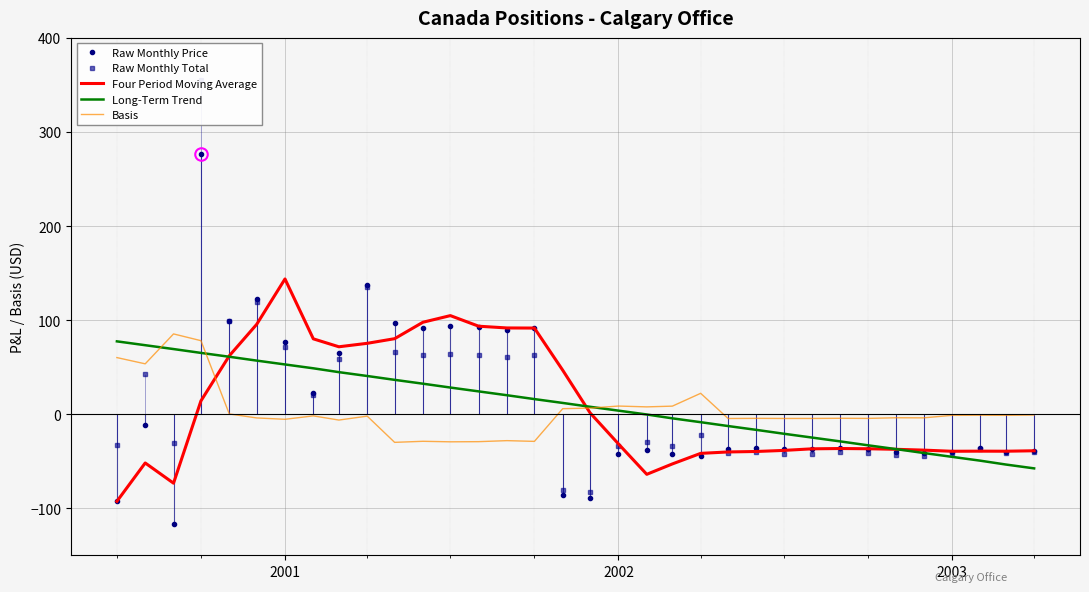

What is the highest value of the Basis series?

85.3